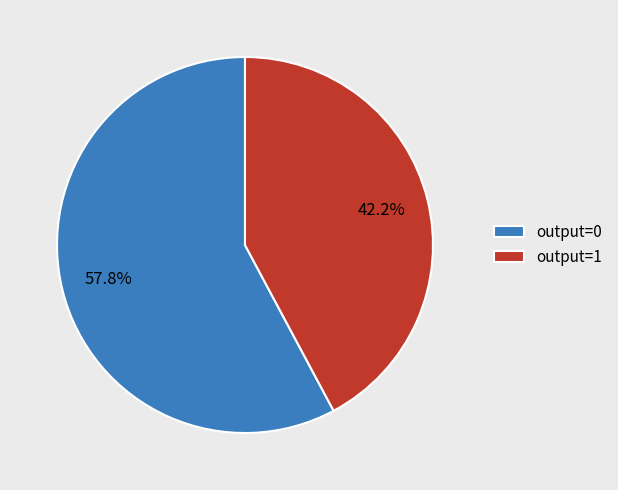

To the nearest percent, what is the average slice percentage?

50%